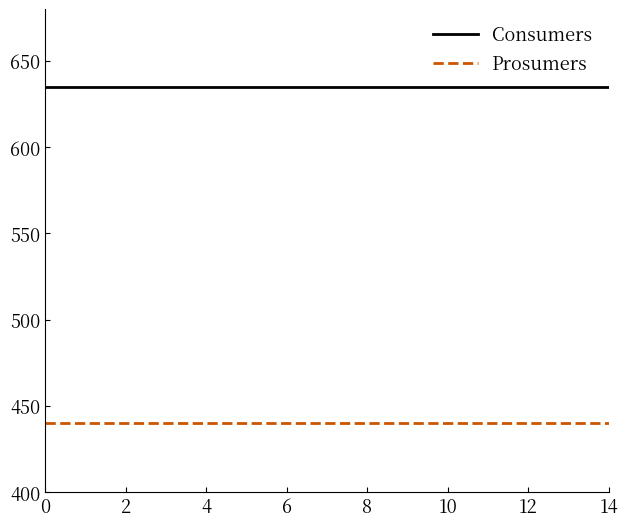

What is the highest value of the Consumers series?

635